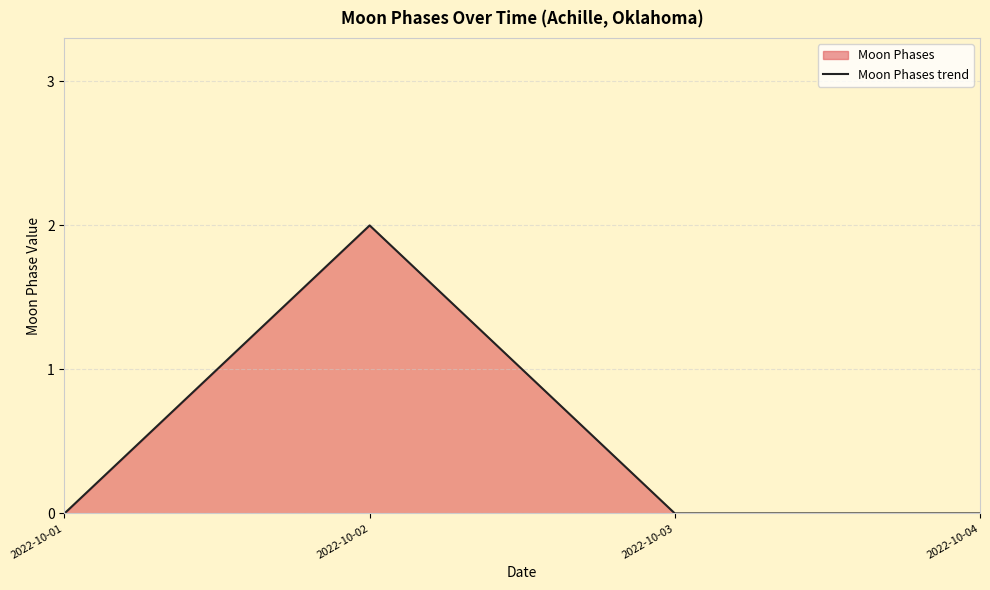

True or false: the data shows 1 at 2022-10-02.

False